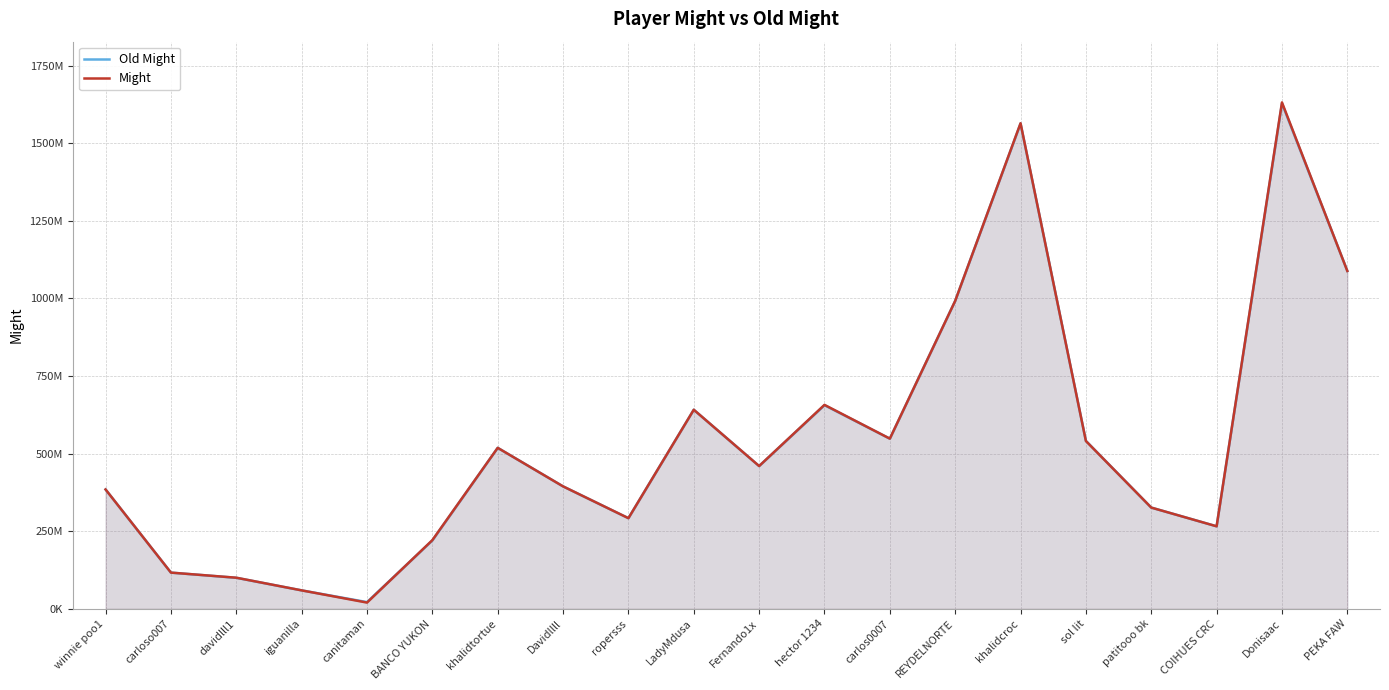

Which series has the largest total across all categories?

Might